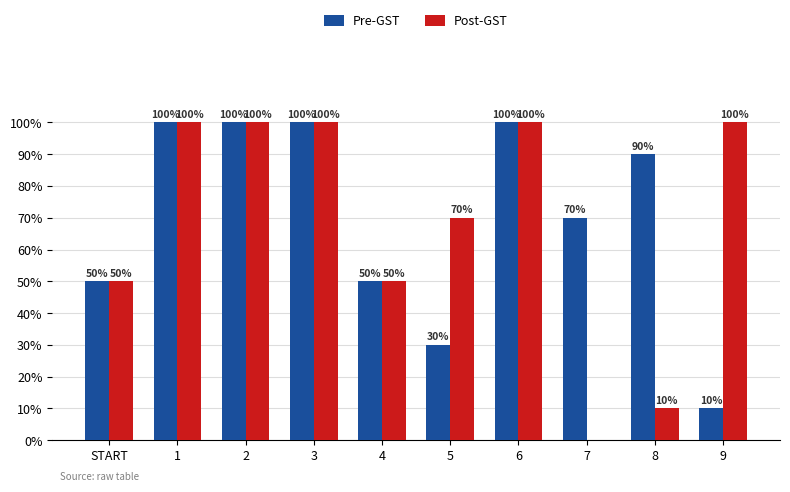

True or false: Pre-GST has a value of 0.3 at 8.

False